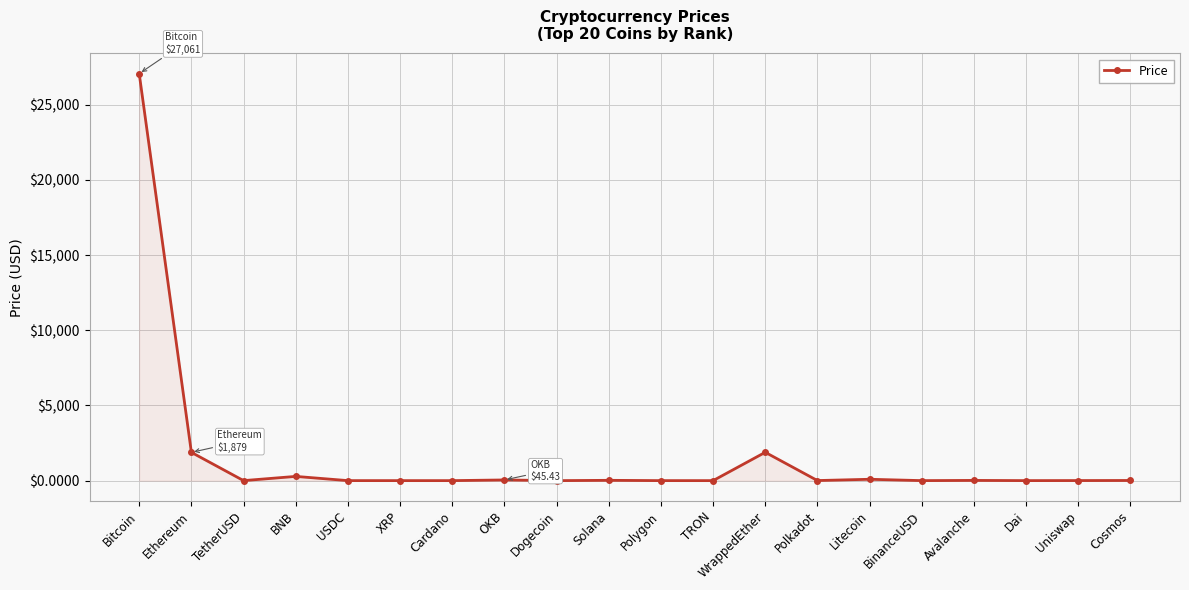

What is the difference between the values at XRP and Cosmos?

9.6